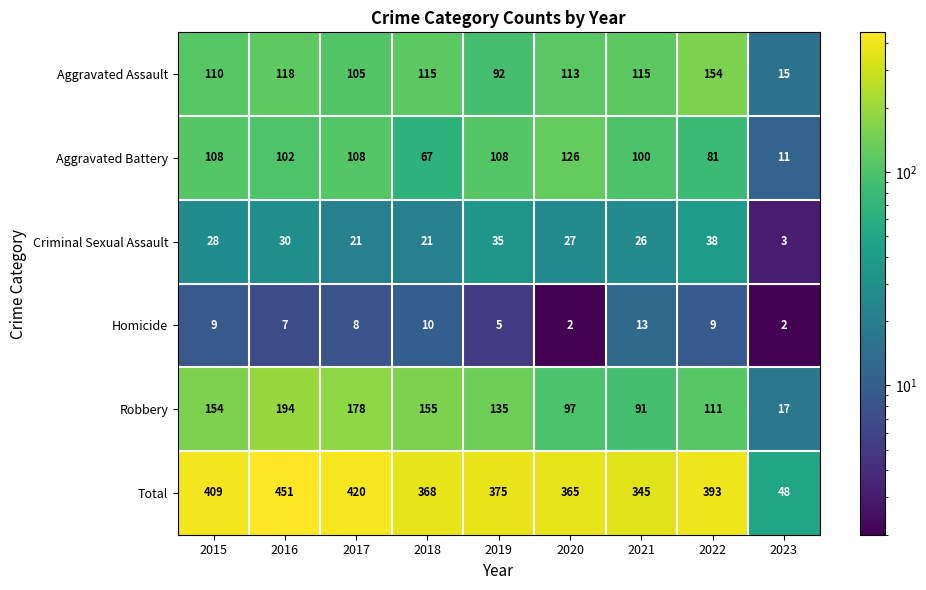

How many distinct data groups are displayed?

6